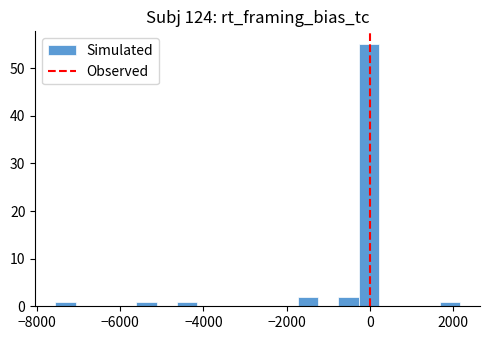

Around what value on the x-axis is the tallest bar? Give the approximate position of its centre, as read against the axis.

0